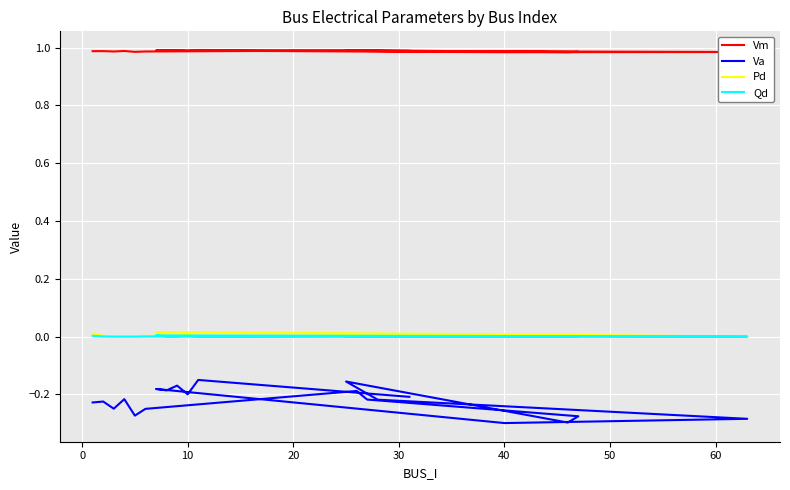

True or false: Vm and Qd intersect in this chart.

False